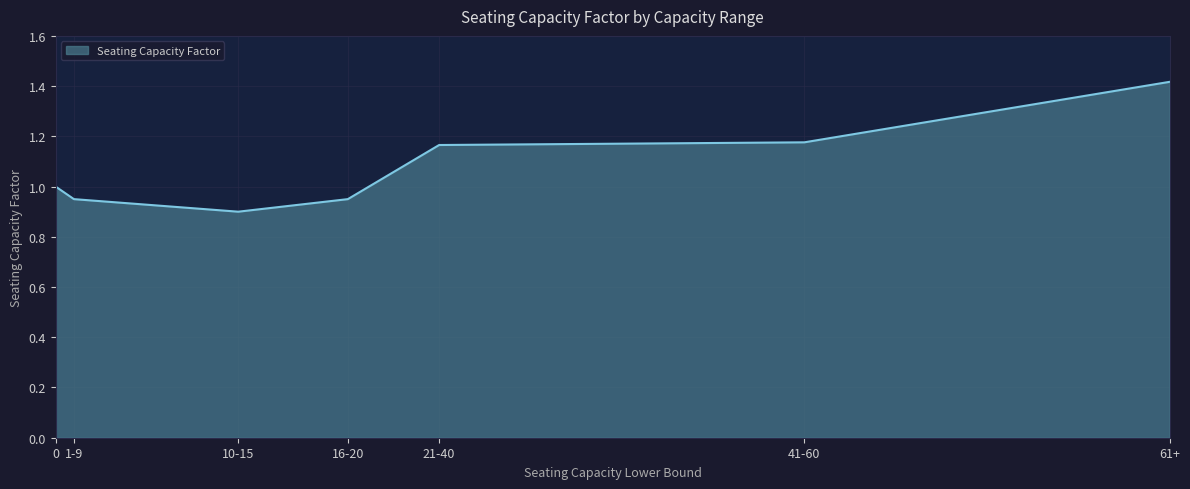

Count the number of categories in the chart.

7